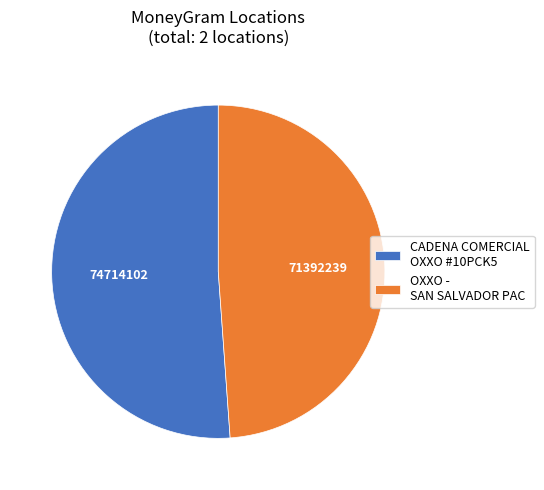

Which slice represents more than half of the pie?

CADENA COMERCIAL OXXO #10PCK5